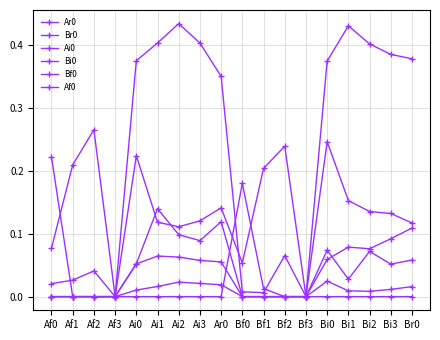

How many lines are shown in the chart?

6